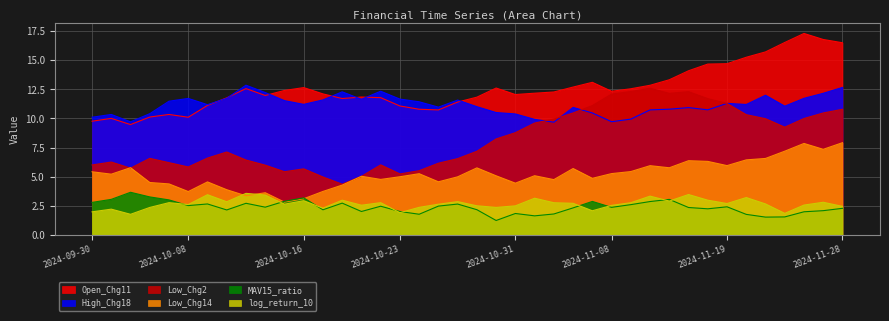

At which category is the sum across all series the highest?

2024-11-28